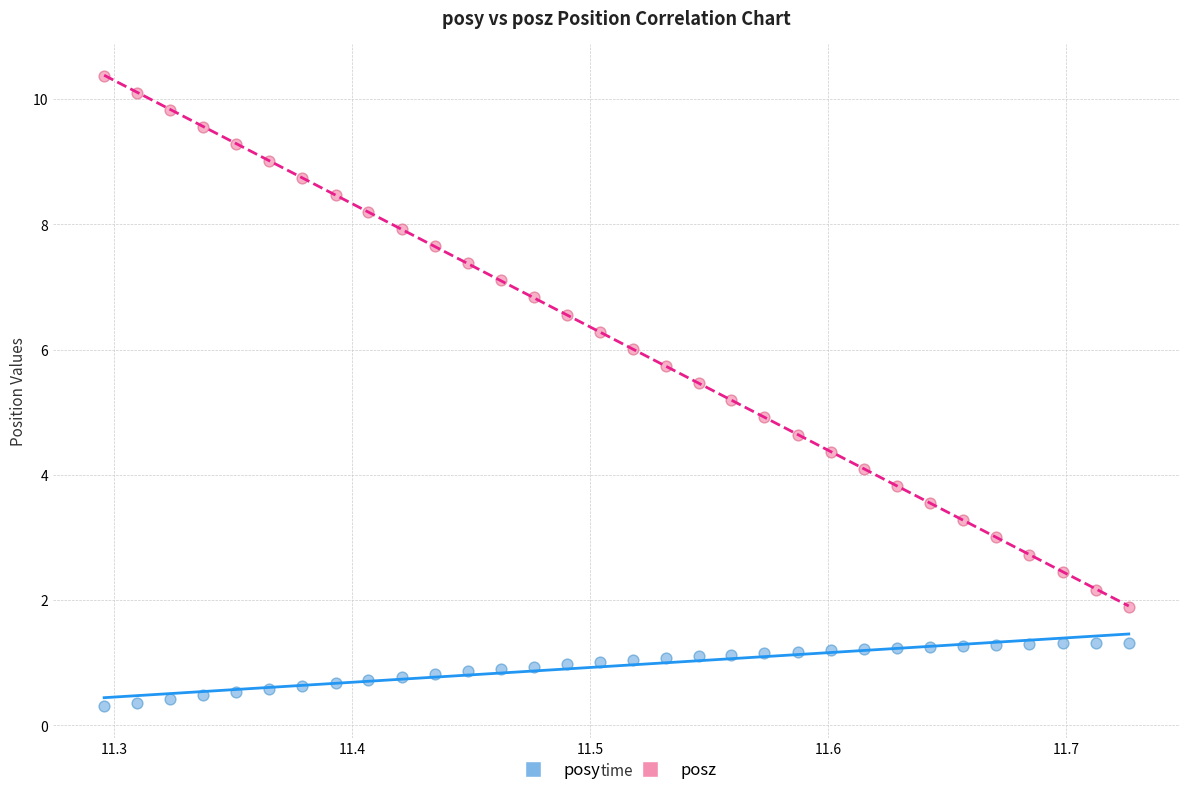

Which series has the widest spread of Y values?

posz